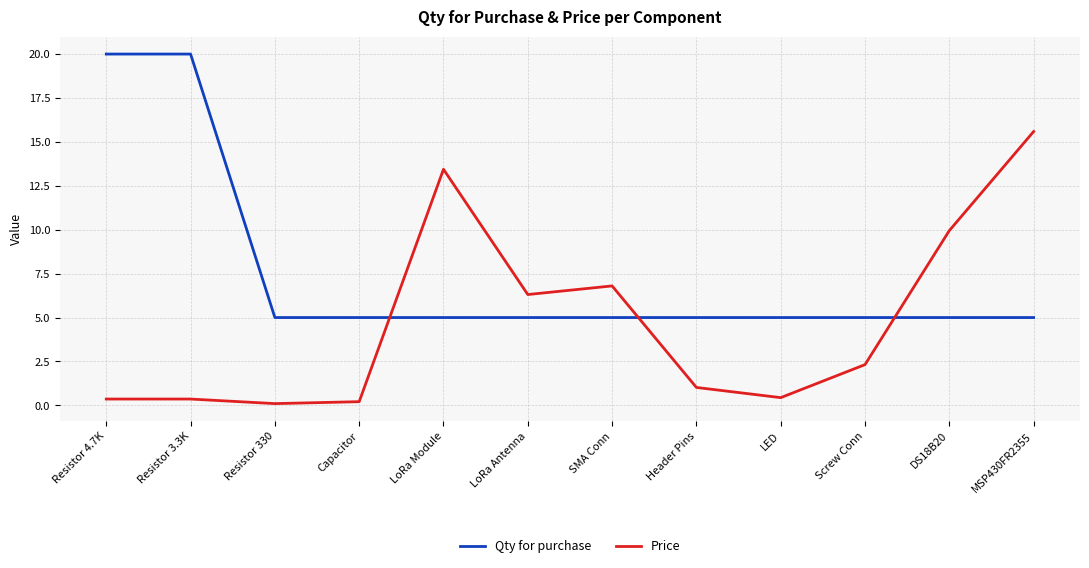

Does the chart display data point markers on the line(s)?

No